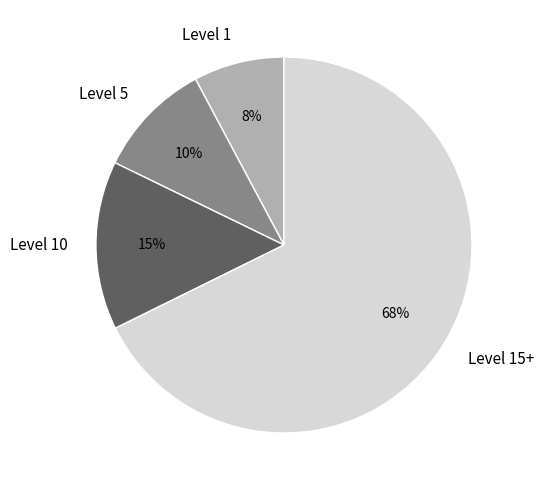

Which slice is the smallest?

Level 1